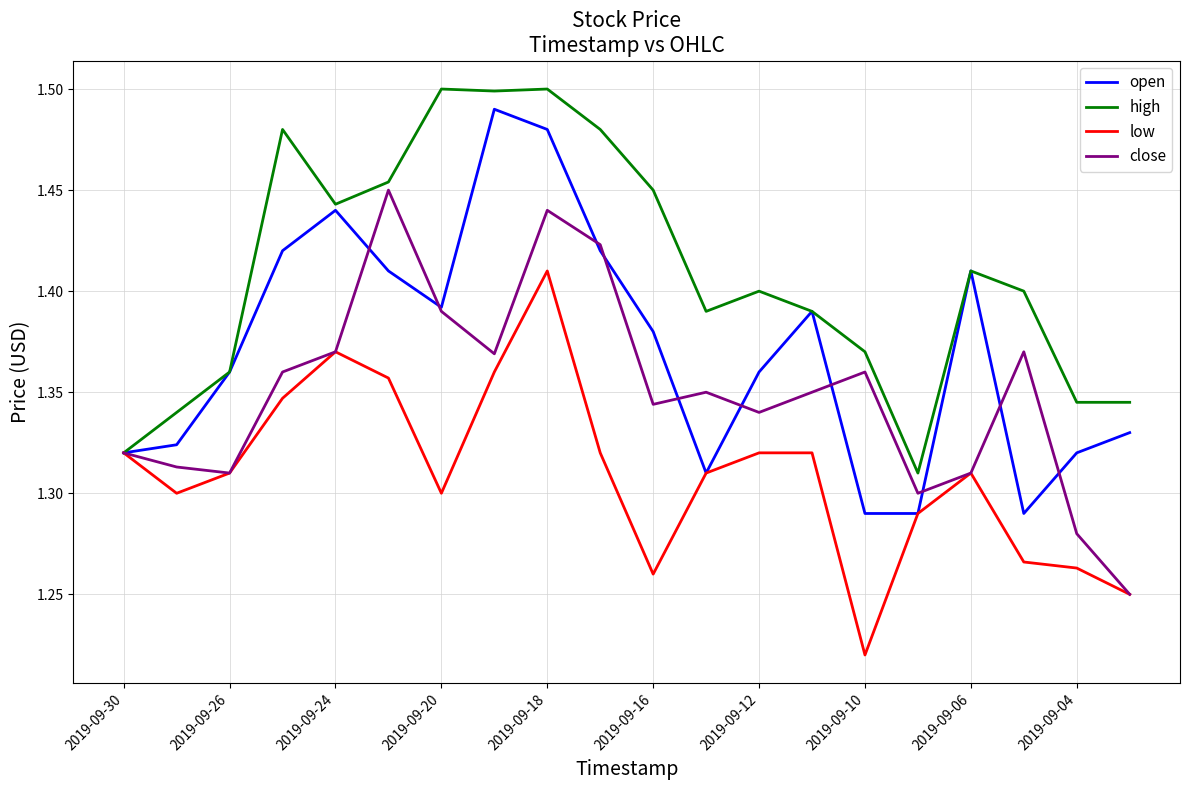

Rank the series by their average value, from highest to lowest.

high, open, close, low